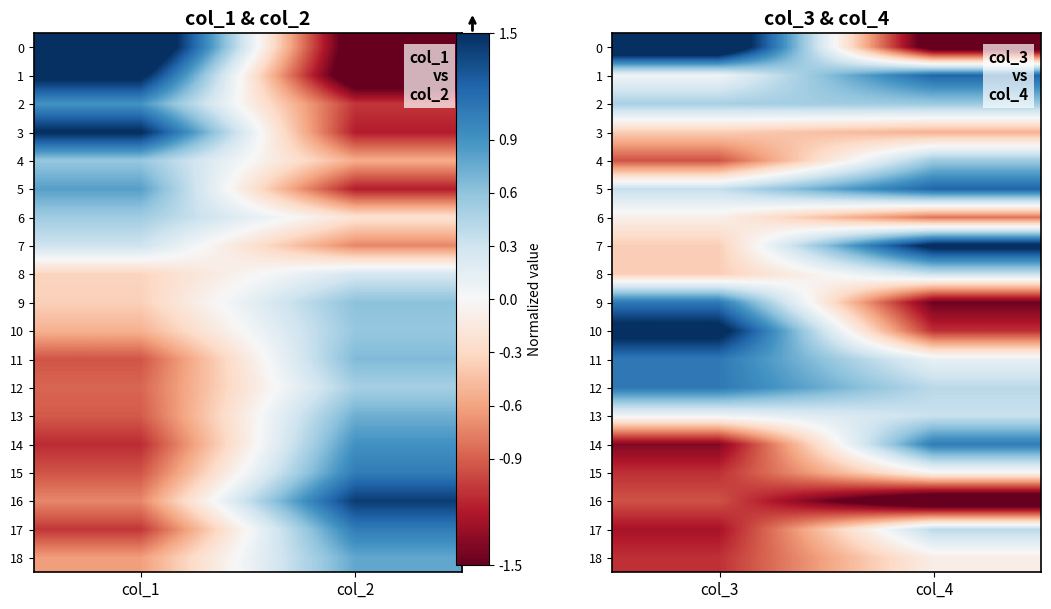

What is the average value of the 3 series?

-0.5